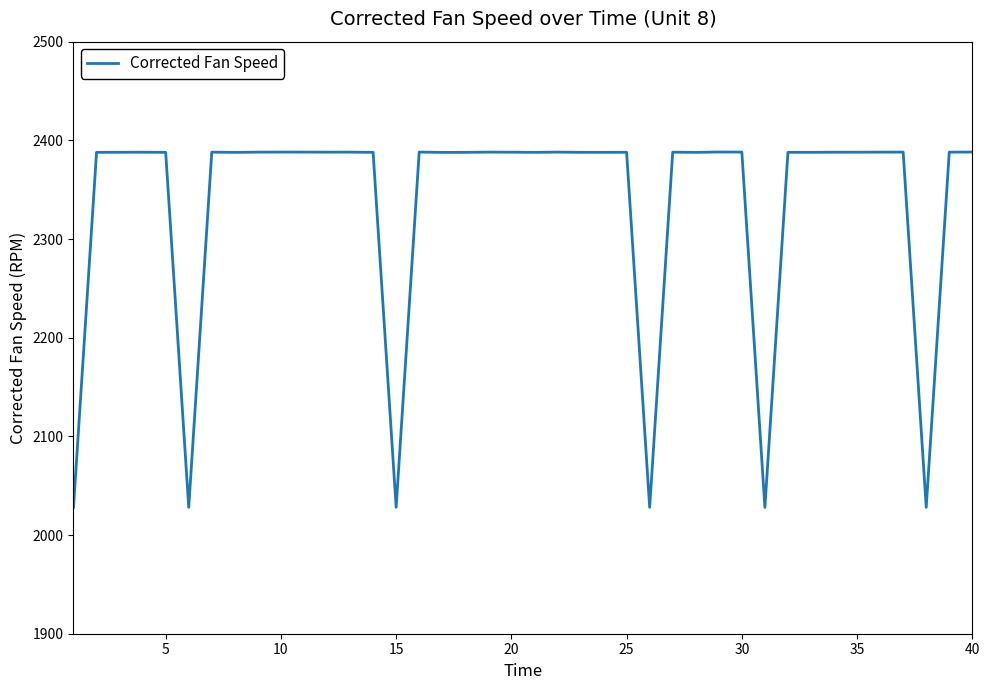

What is the minimum value shown in the chart?

2028.0